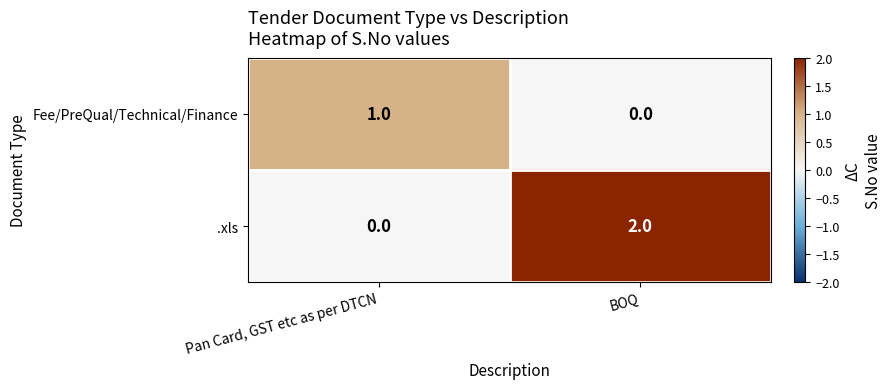

How many distinct data groups are displayed?

2